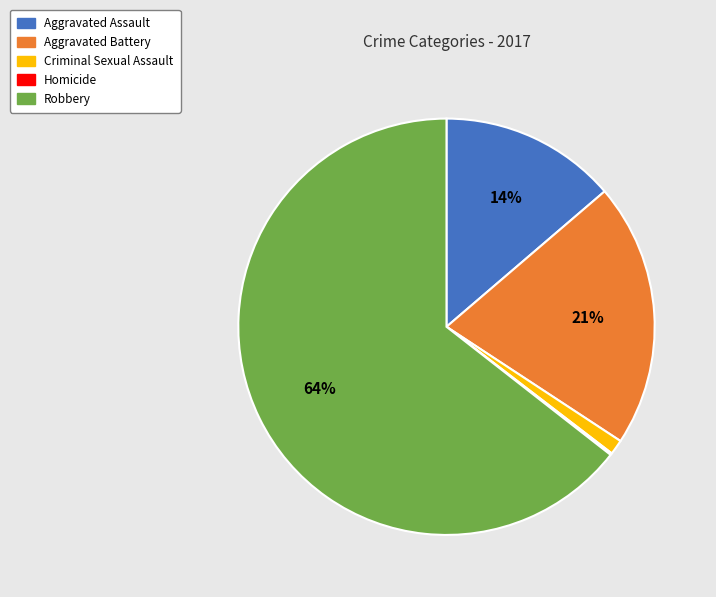

To the nearest percent, what is the average slice percentage?

20%